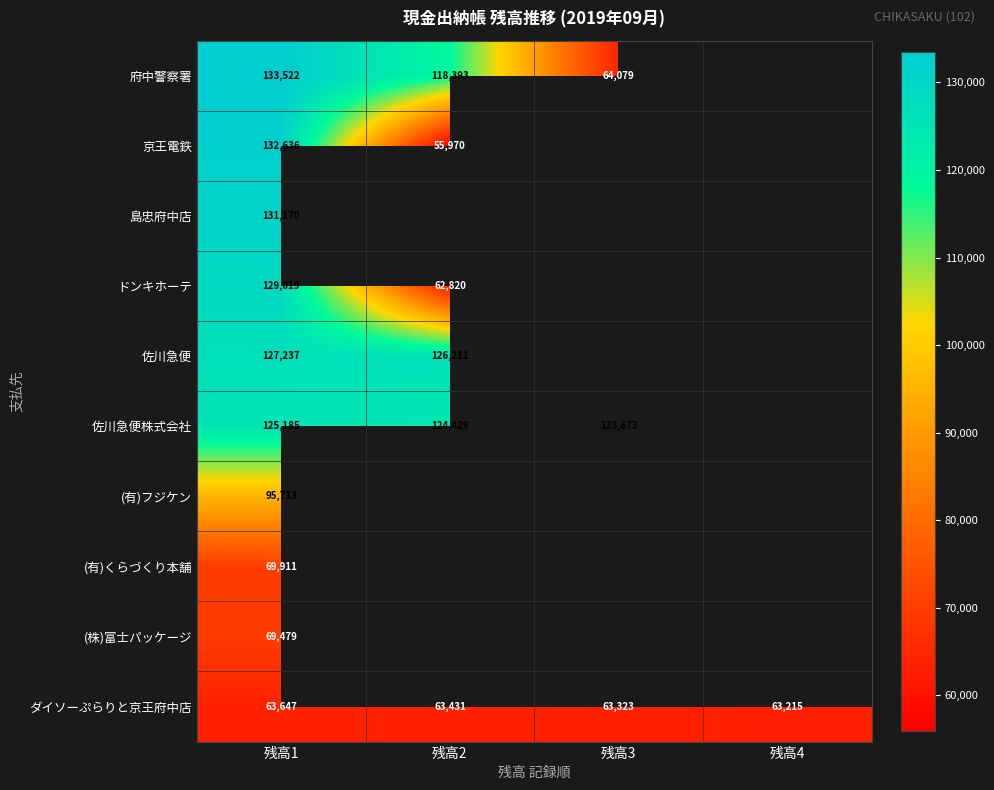

The ダイソーぷらりと京王府中店 series shows 98863 at 残高3. True or false?

False